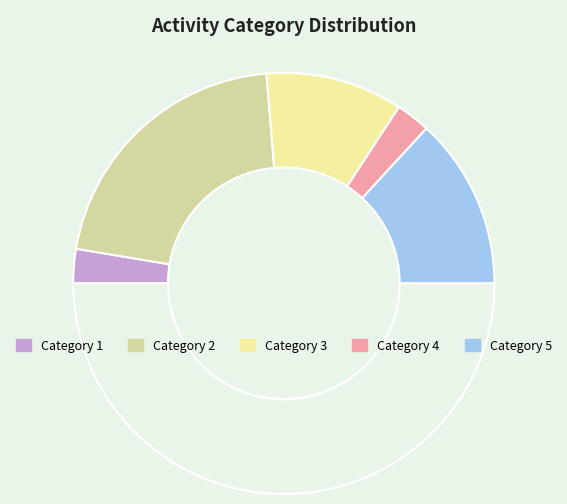

Rank the categories by value from highest to lowest.

2, 5, 3, 1, 4